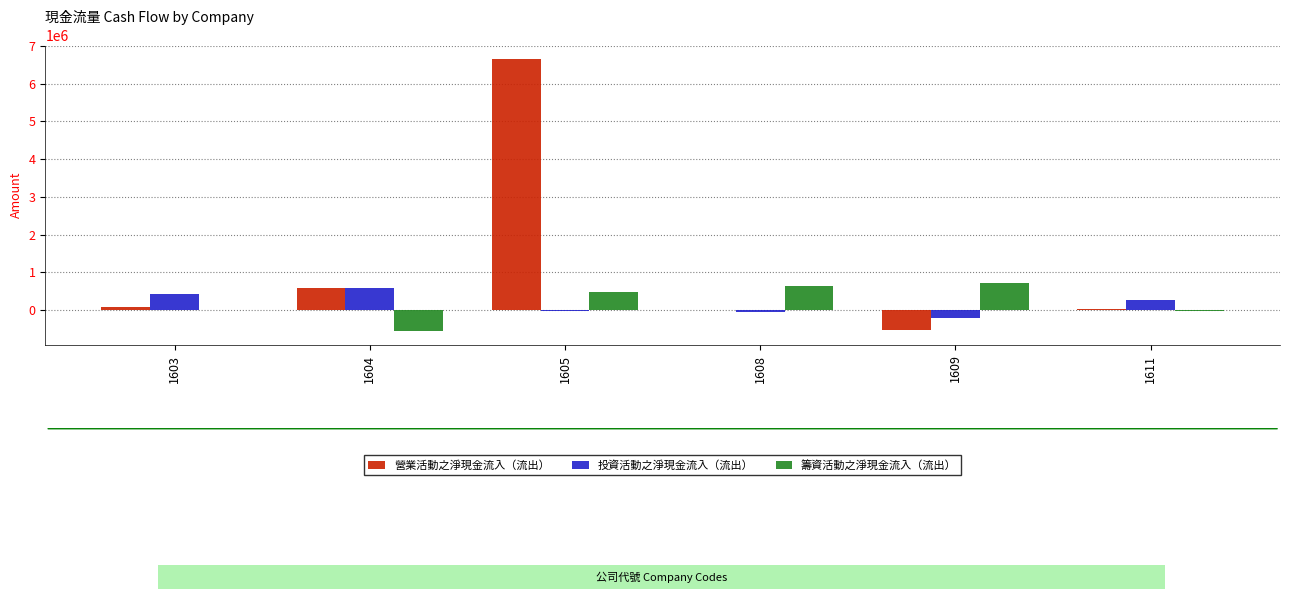

Does the chart contain stacked bars?

No